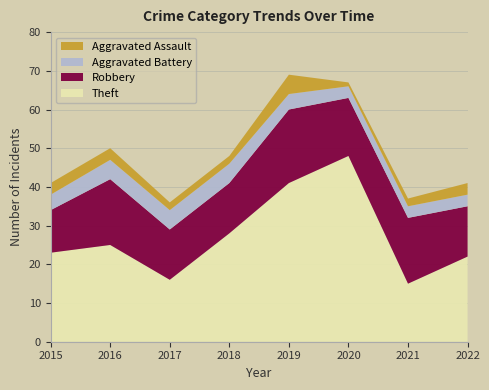

Reading left to right, list all the values displayed in this chart.

Theft: 23	25	16	28	41	48	15	22
Robbery: 11	17	13	13	19	15	17	13
Aggravated Battery: 4	5	5	5	4	3	3	3
Aggravated Assault: 3	3	2	2	5	1	2	3